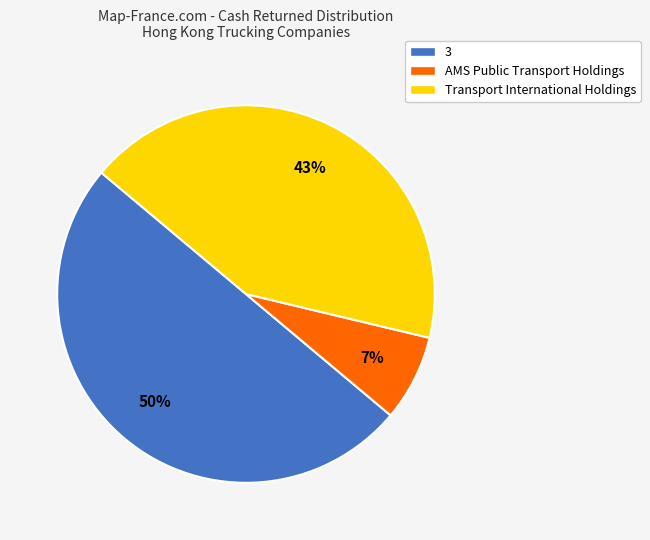

Count the number of slices in the pie.

3